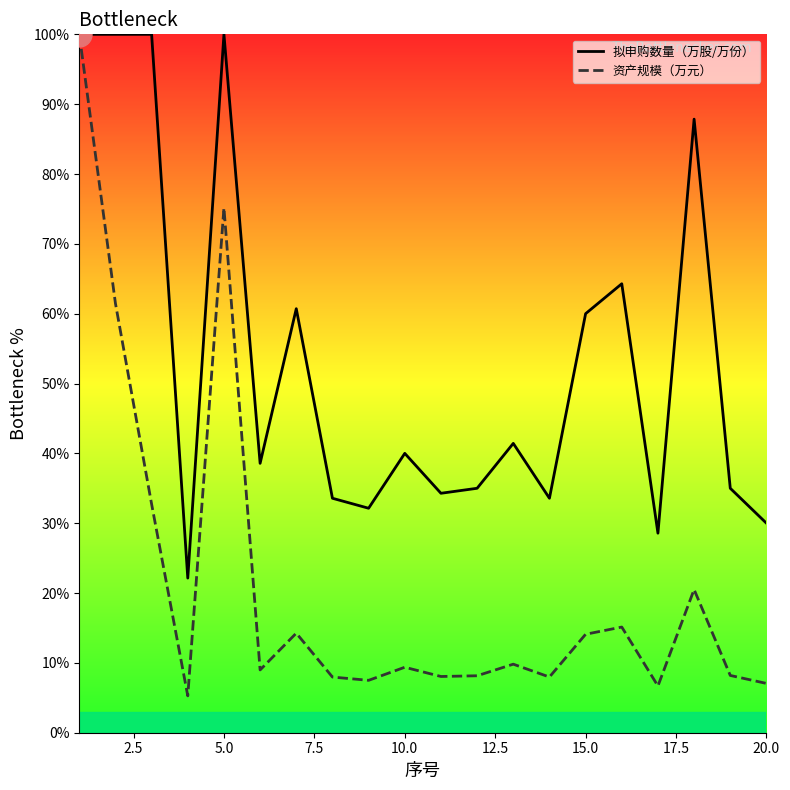

True or false: 资产规模（万元） and 拟申购数量（万股/万份） intersect in this chart.

False